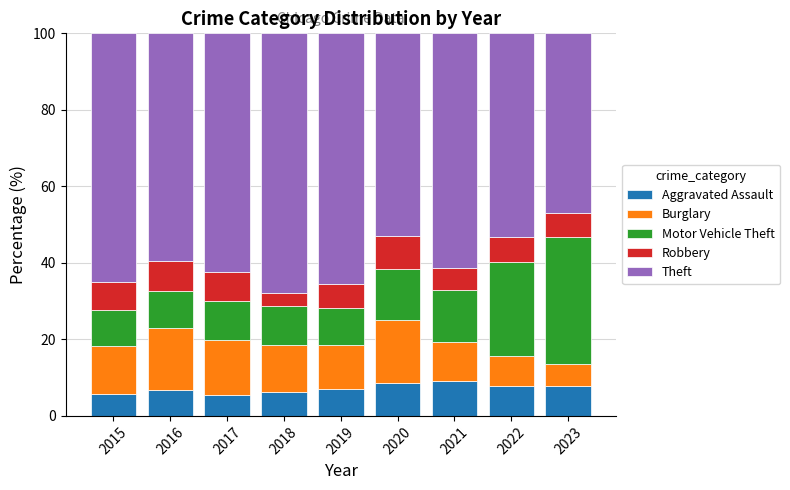

What is the approximate value of Aggravated Assault at 2017?

5.5